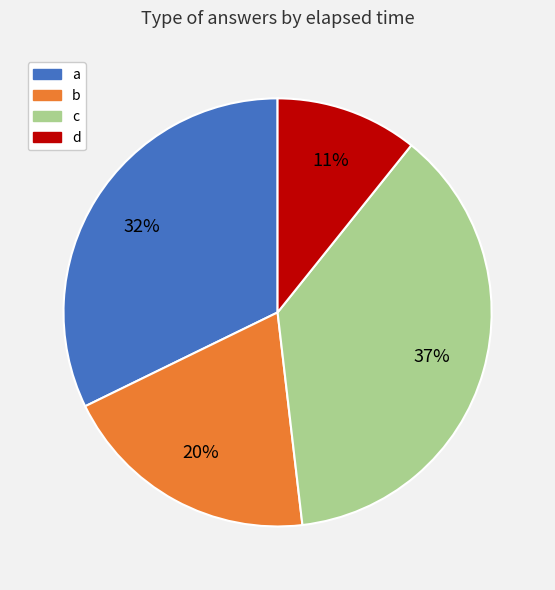

Approximately how many times larger is the value at b compared to a?

0.6